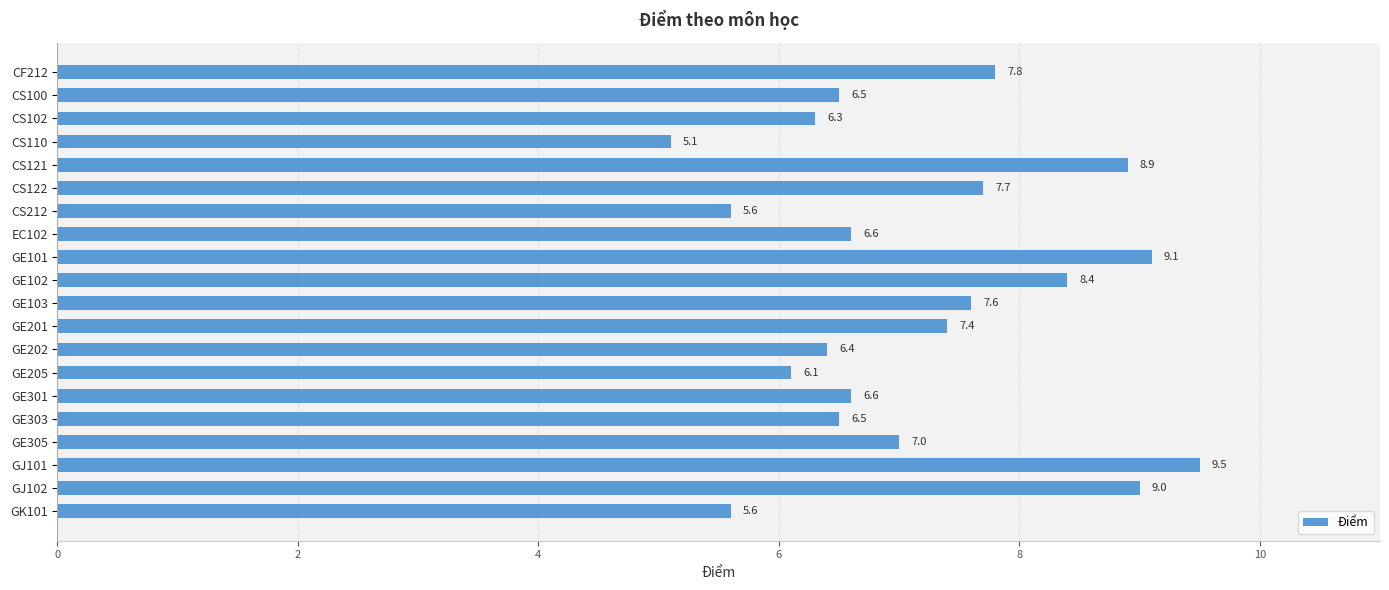

At which label is the value closest to 7?

GE305